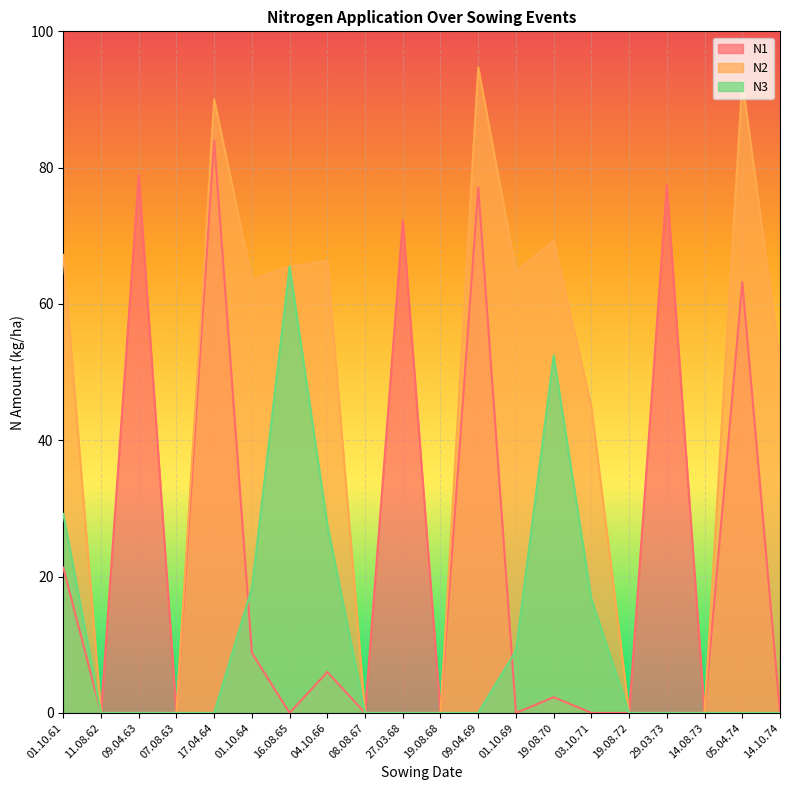

What is the label of the 6th point from the left?

01.10.64